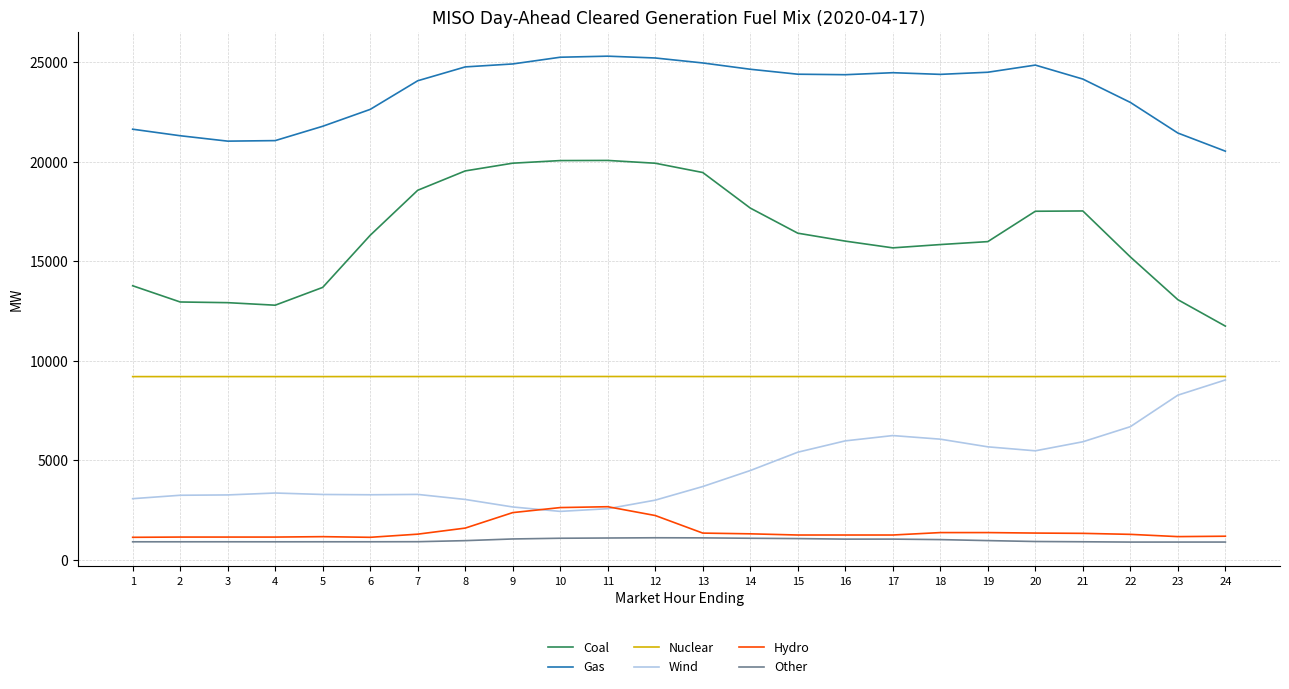

The value of Wind at 23 is 8272.3. True or false?

True